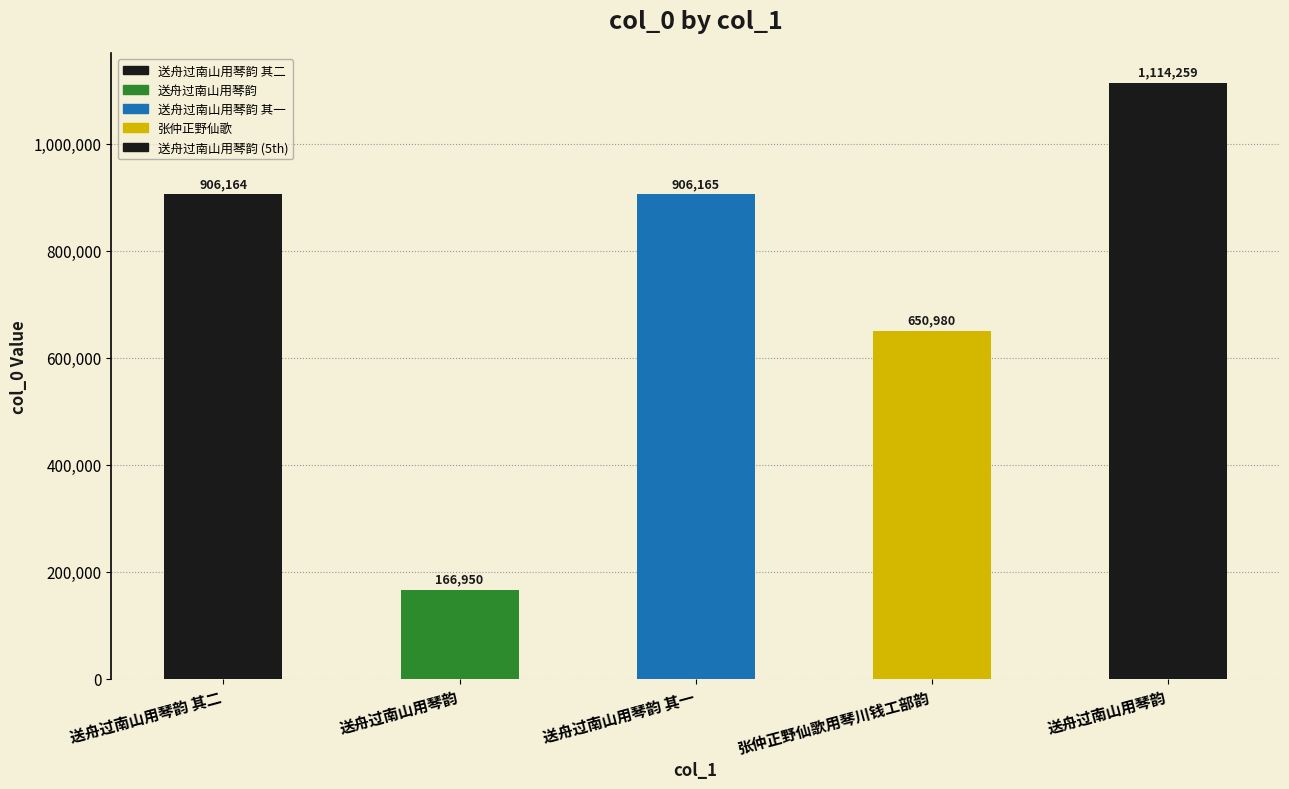

Rank the categories by value from highest to lowest.

送舟过南山用琴韵, 送舟过南山用琴韵 其一, 送舟过南山用琴韵 其二, 张仲正野仙歌用琴川钱工部韵, 送舟过南山用琴韵